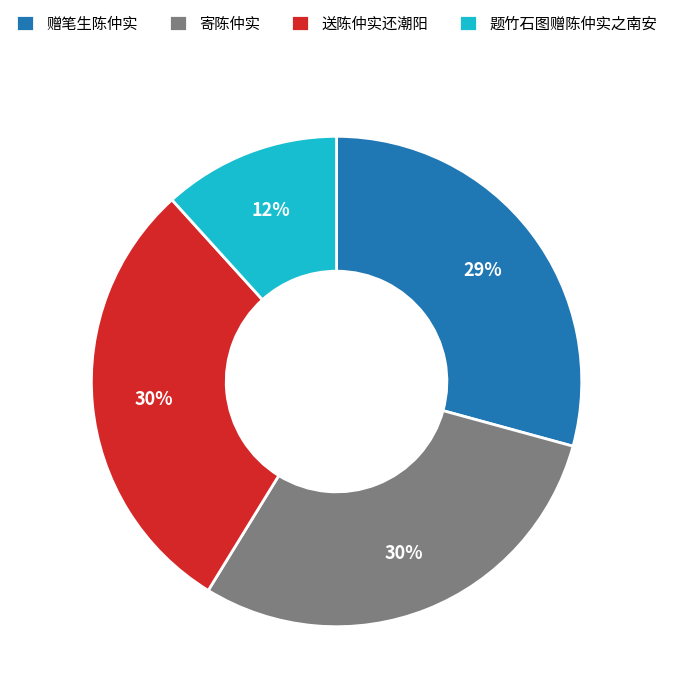

Is it true that 寄陈仲实 is 30% of the pie?

True